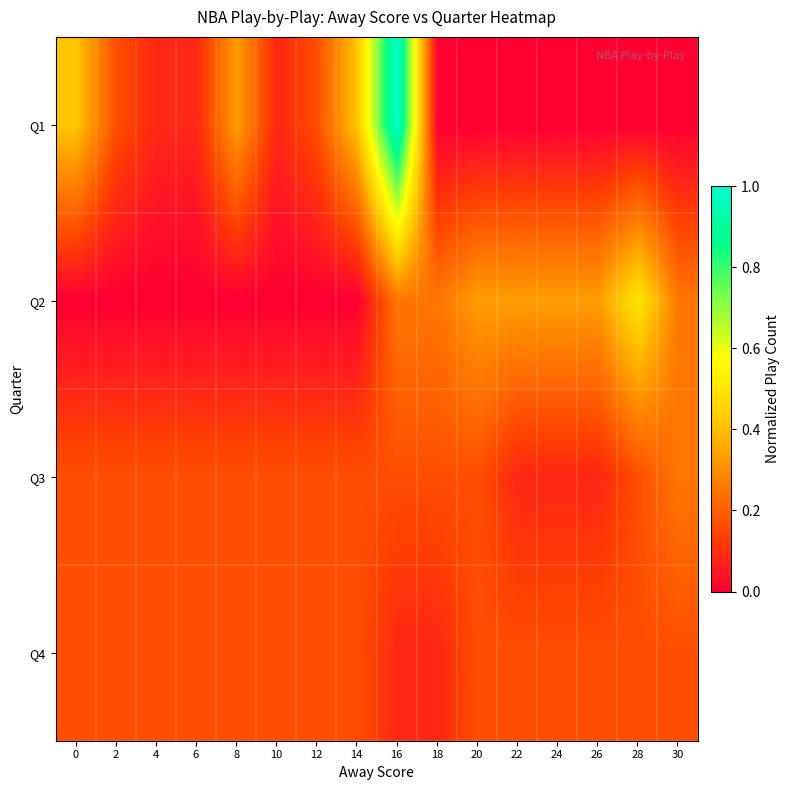

How many categories are shown in the chart?

16